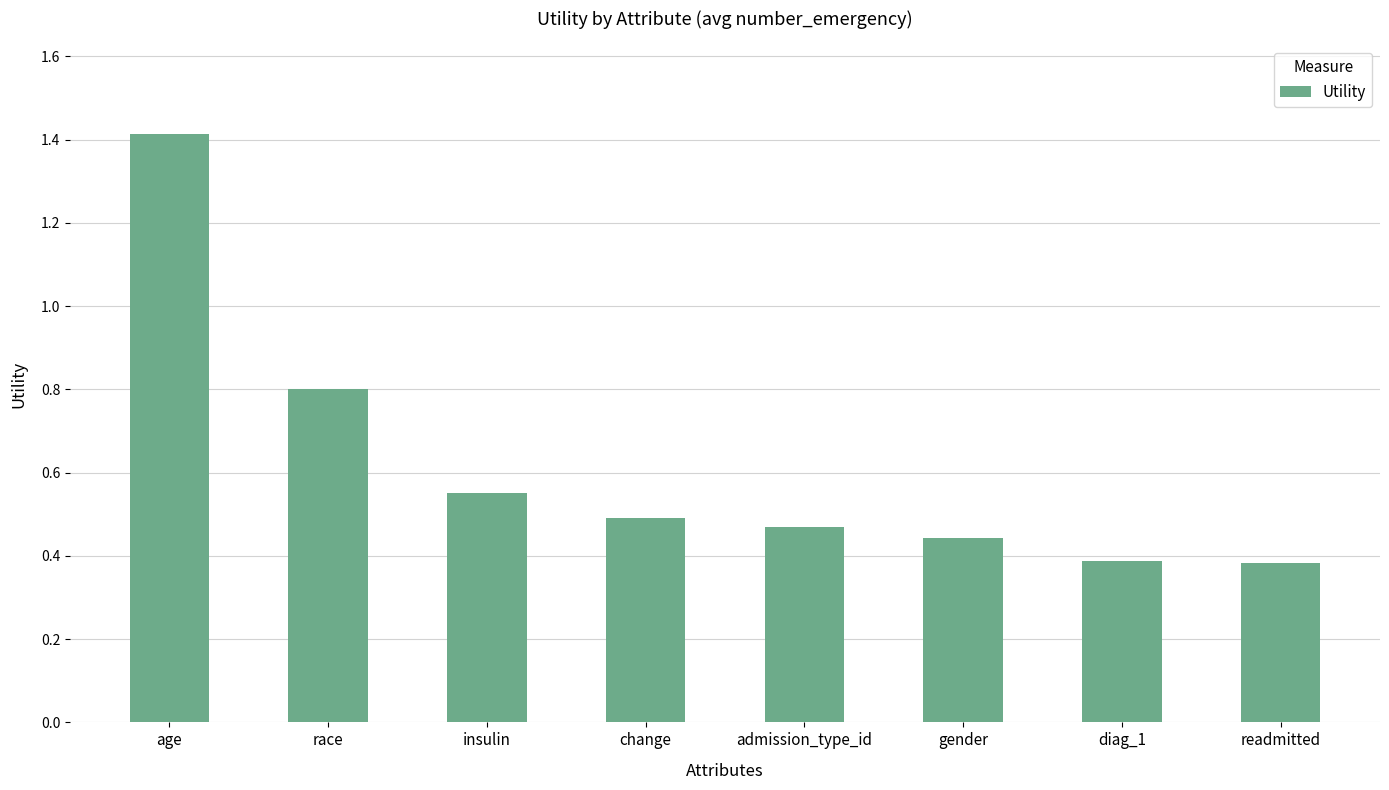

What is the label of the 7th bar from the left?

diag_1